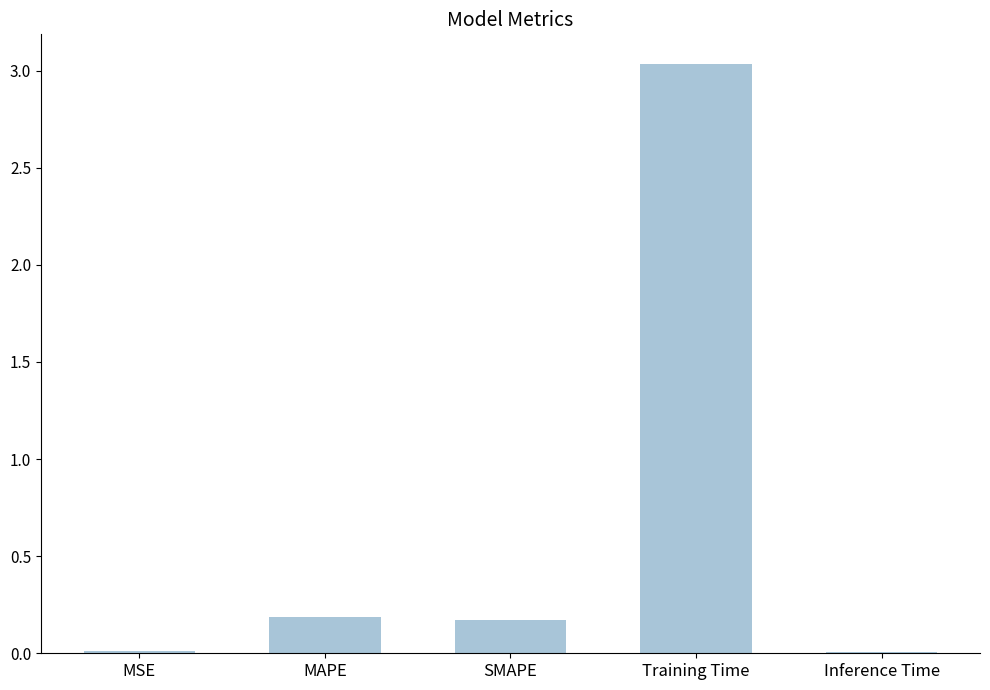

Which has a higher value, Training Time or MSE?

Training Time